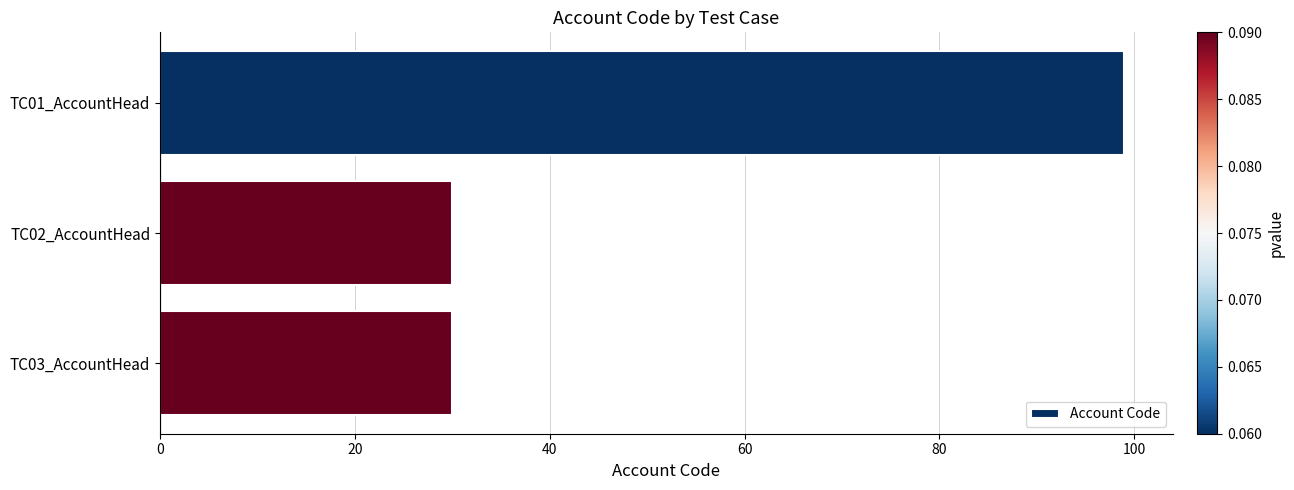

Which has a higher value, TC01_AccountHead or TC03_AccountHead?

TC01_AccountHead